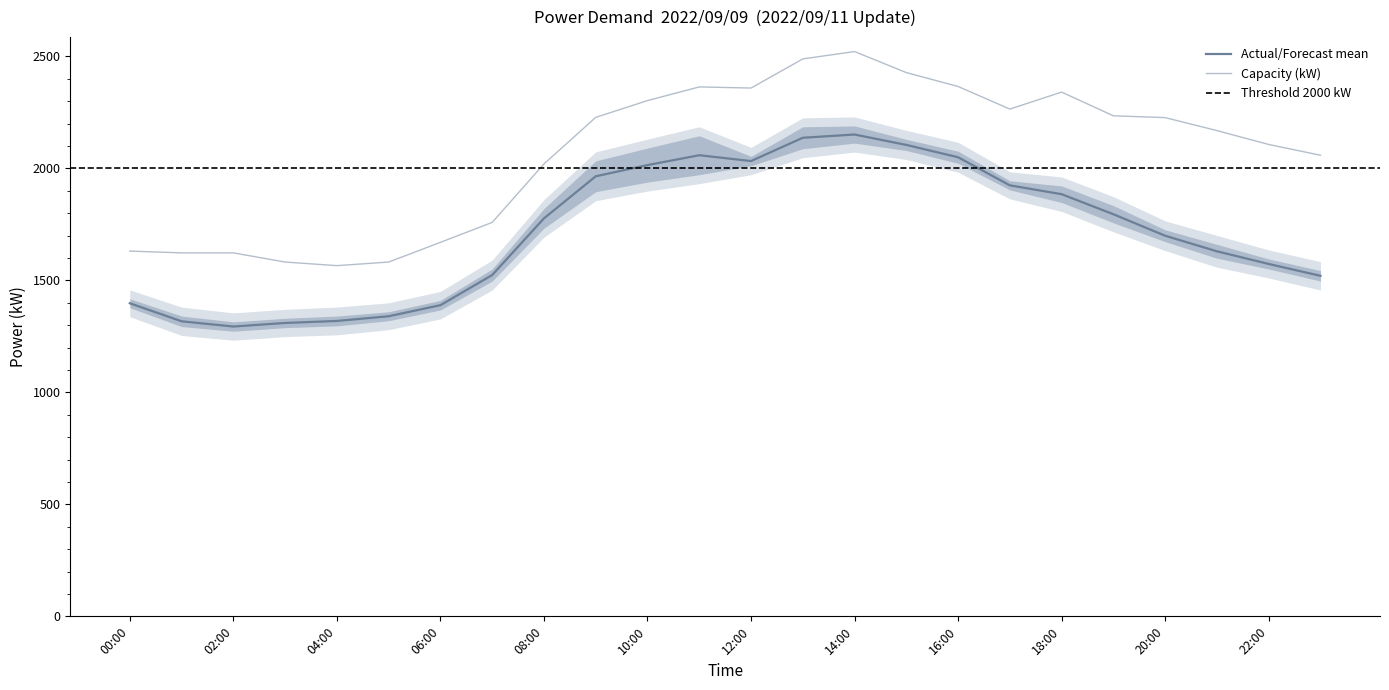

Is this an area chart (filled region under the line)?

No